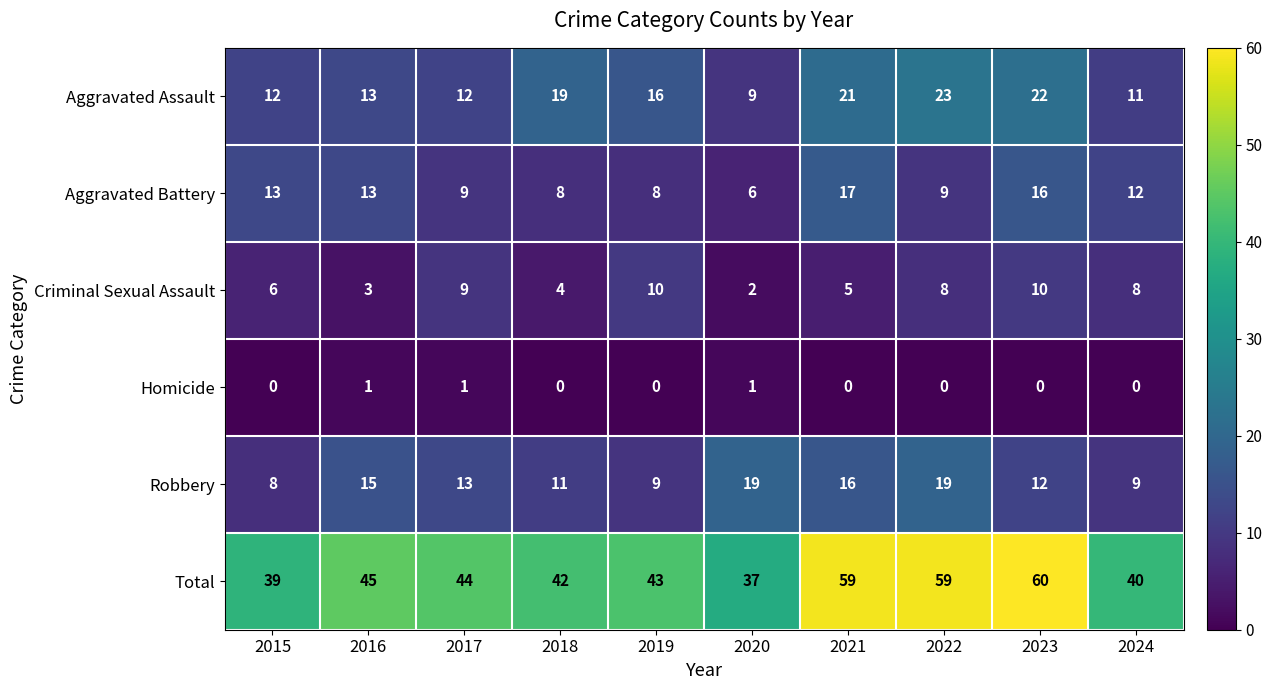

Rank the series by their maximum value, from highest to lowest.

Total, Aggravated Assault, Robbery, Aggravated Battery, Criminal Sexual Assault, Homicide